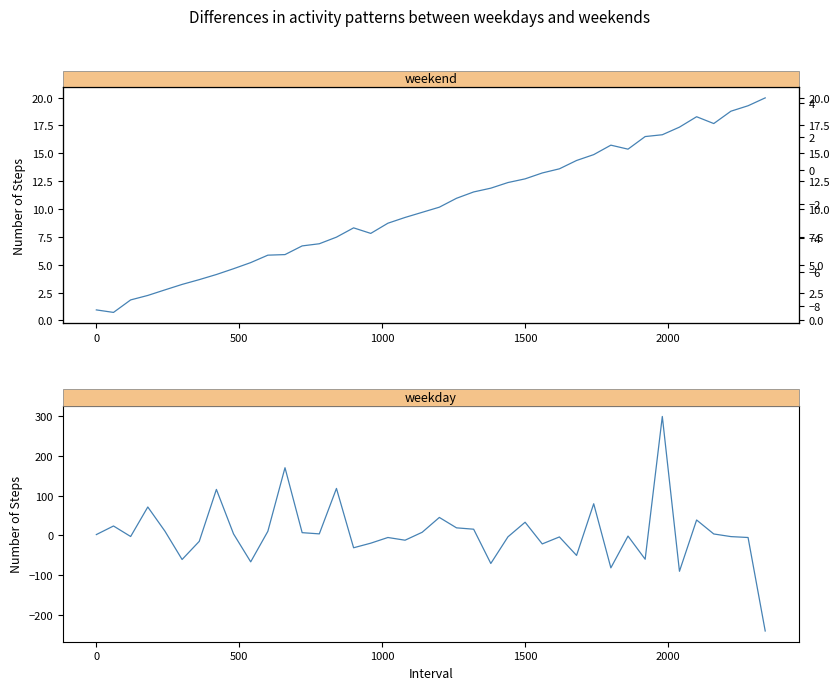

True or false: v:1 and weekend cross at least once.

False